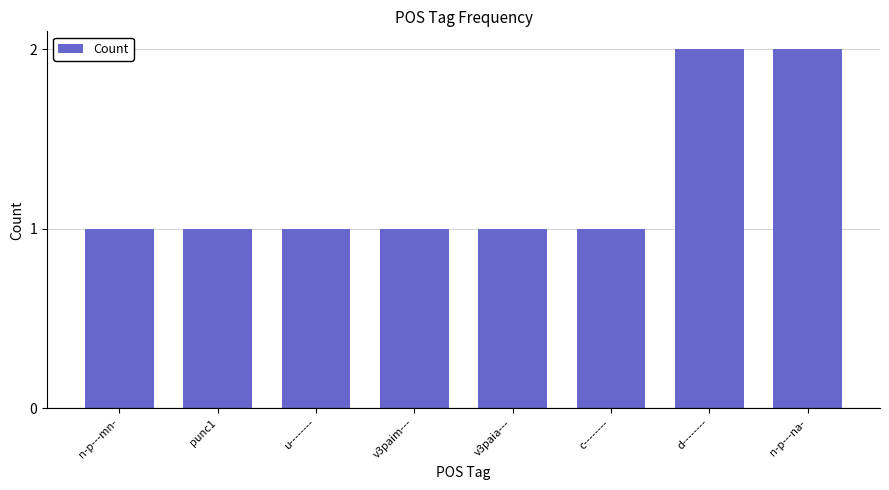

Which has a higher value, d-------- or punc1?

d--------